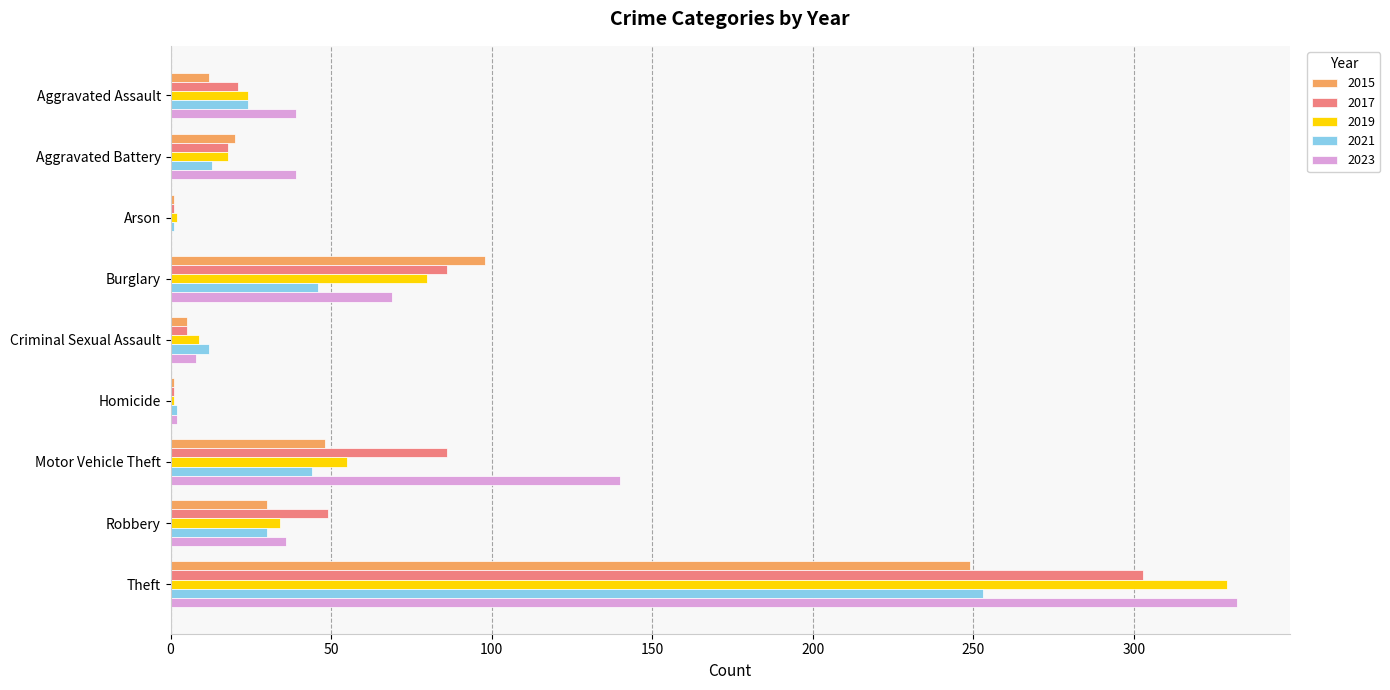

What is the sum of all 2023 values?

665